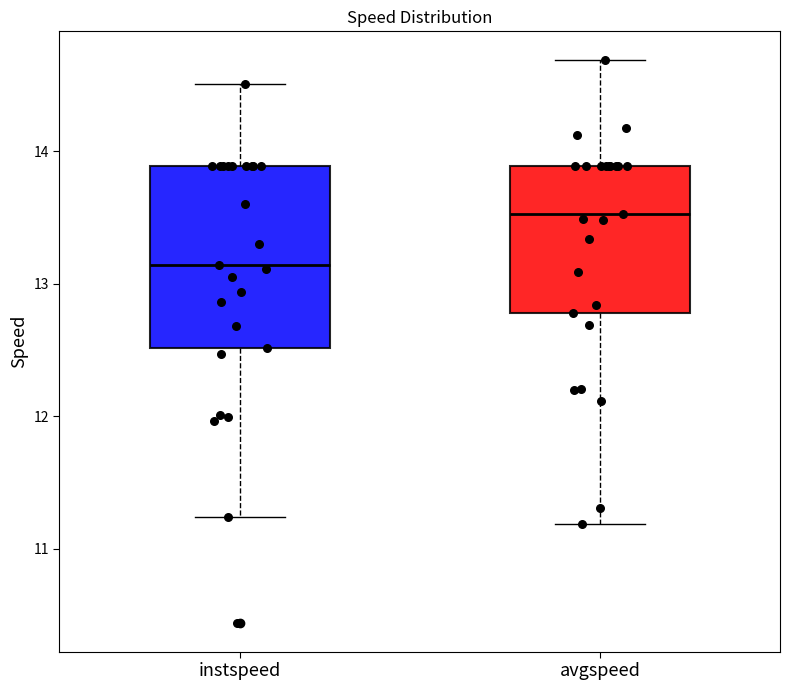

Which box has the highest median line?

avgspeed